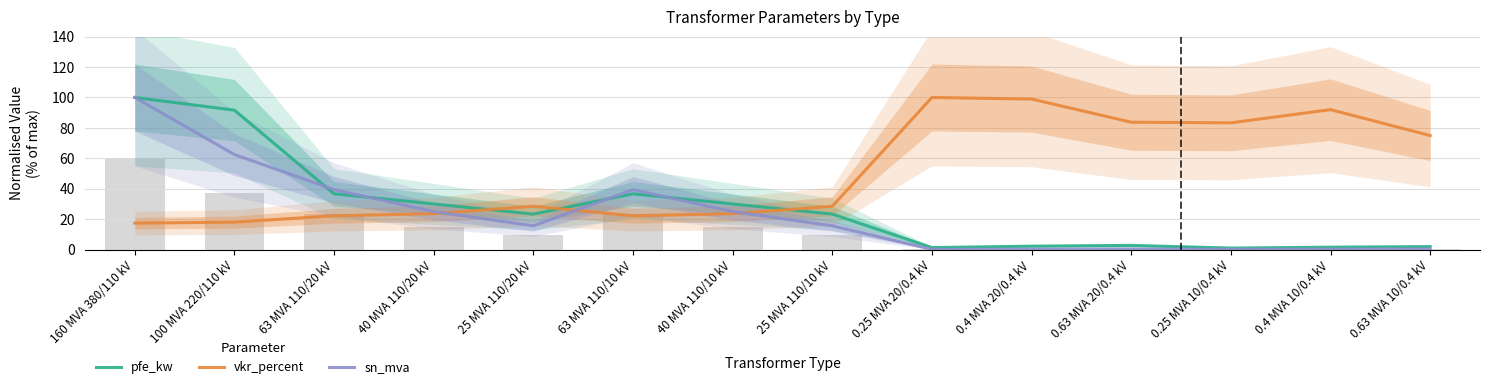

How many series are shown in this chart?

3